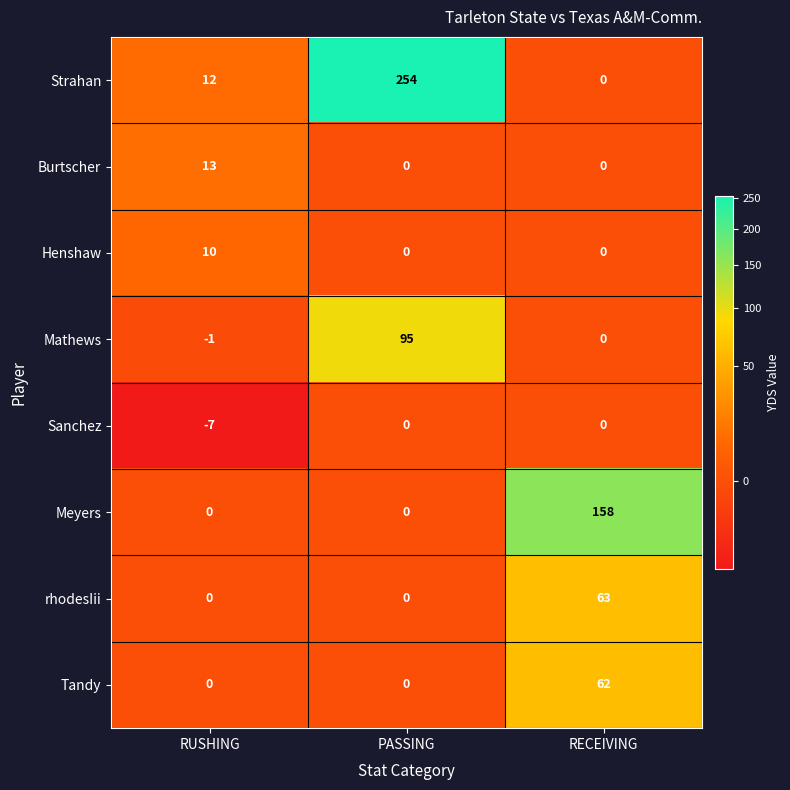

How many Sanchez values are between -7 and 0?

3